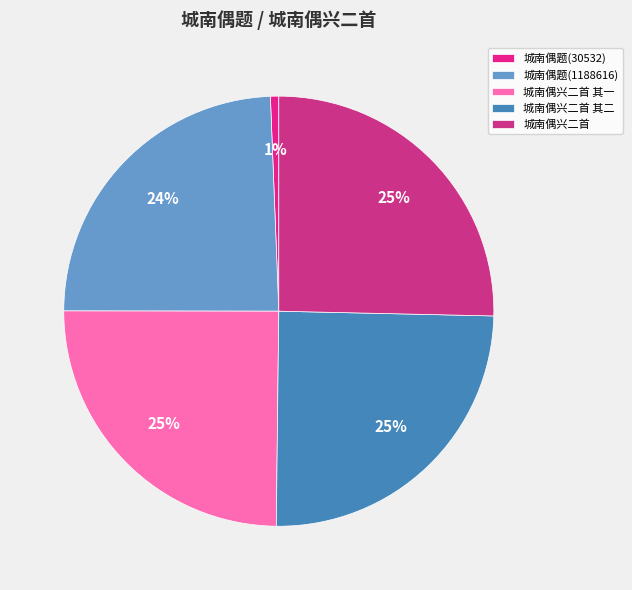

To the nearest percent, what portion does 城南偶题(1188616) represent?

24%